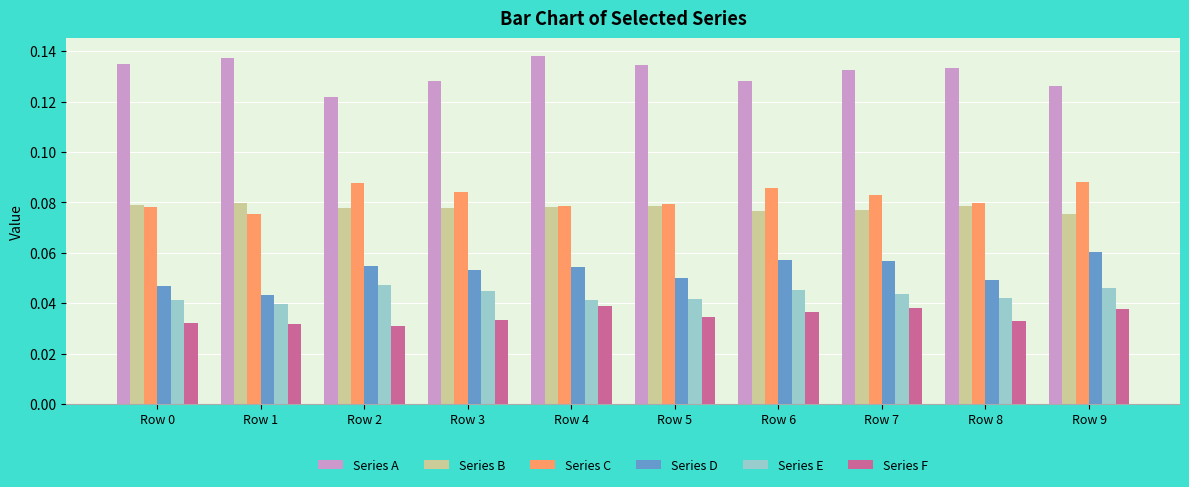

Rank the series by their maximum value, from highest to lowest.

Series A, Series C, Series B, Series D, Series E, Series F